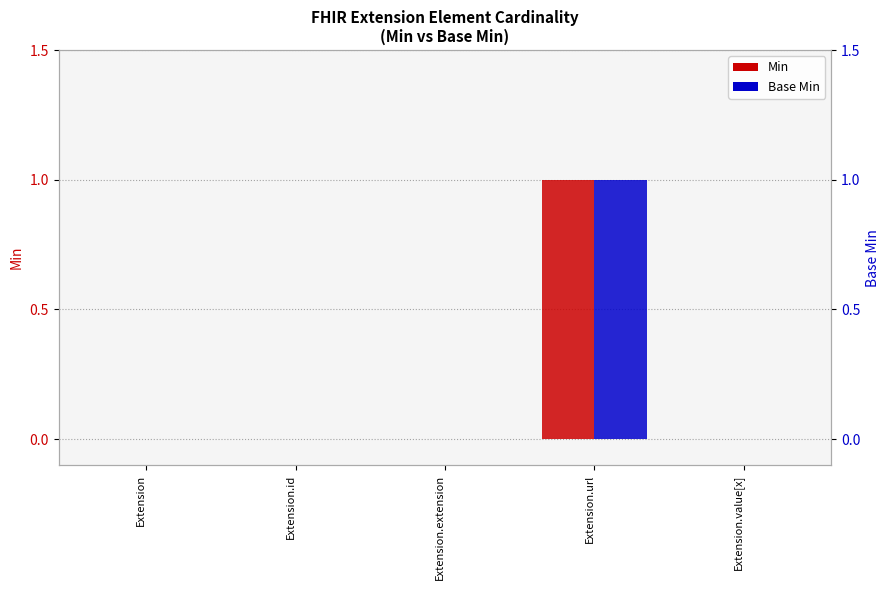

Is it true that Base Min equals 1 at Extension.value[x]?

False